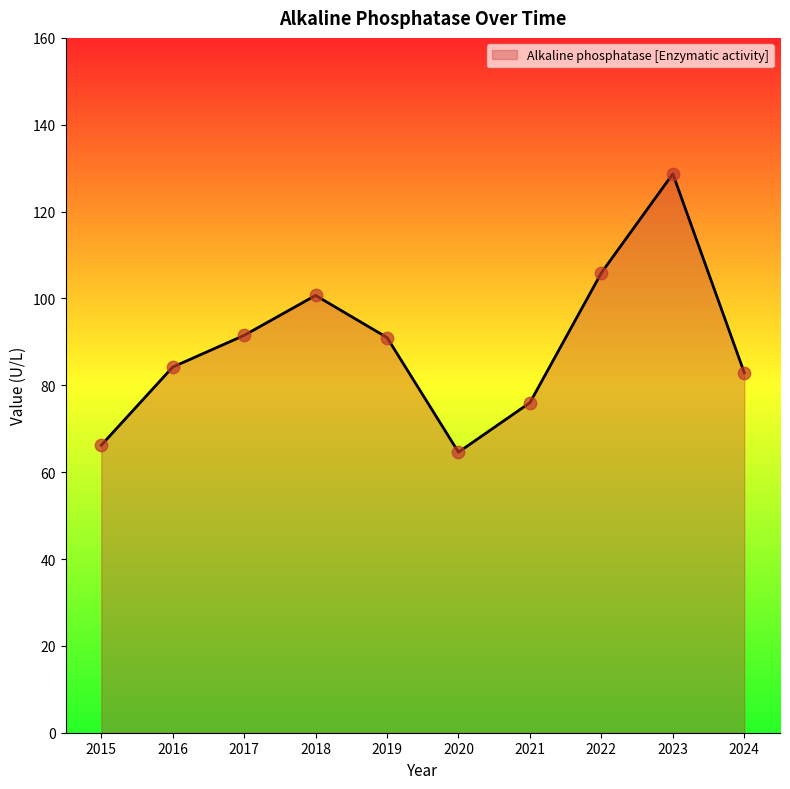

Which has a higher value, 2021 or 2020?

2021